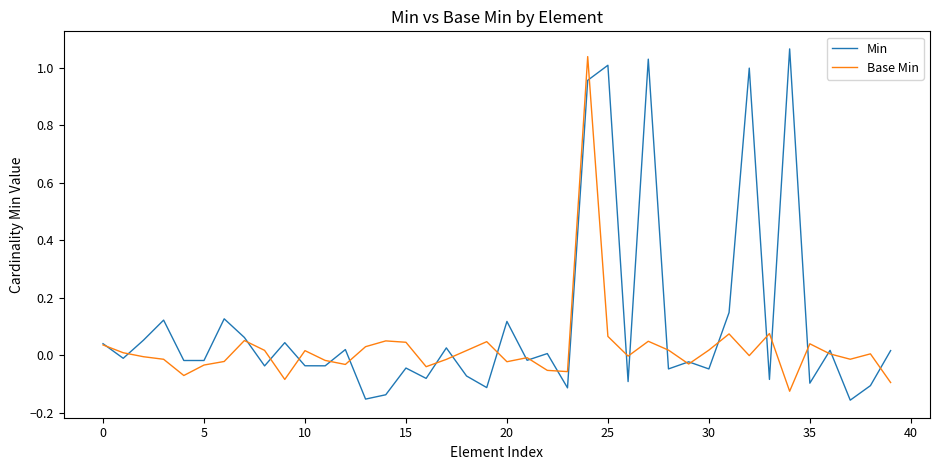

Rank the series by their average value, from lowest to highest.

Base Min, Min